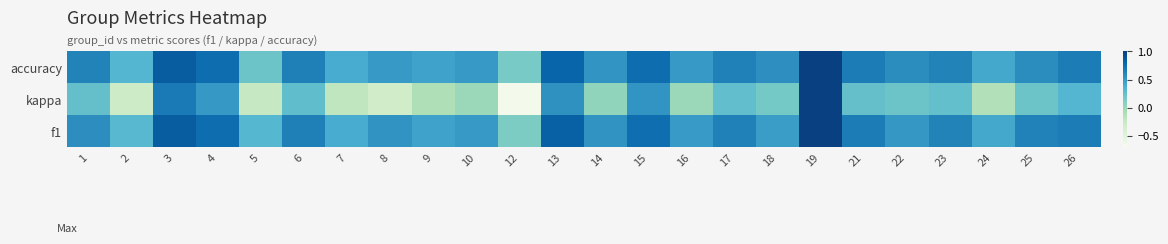

Which series has the largest range (max minus min)?

kappa